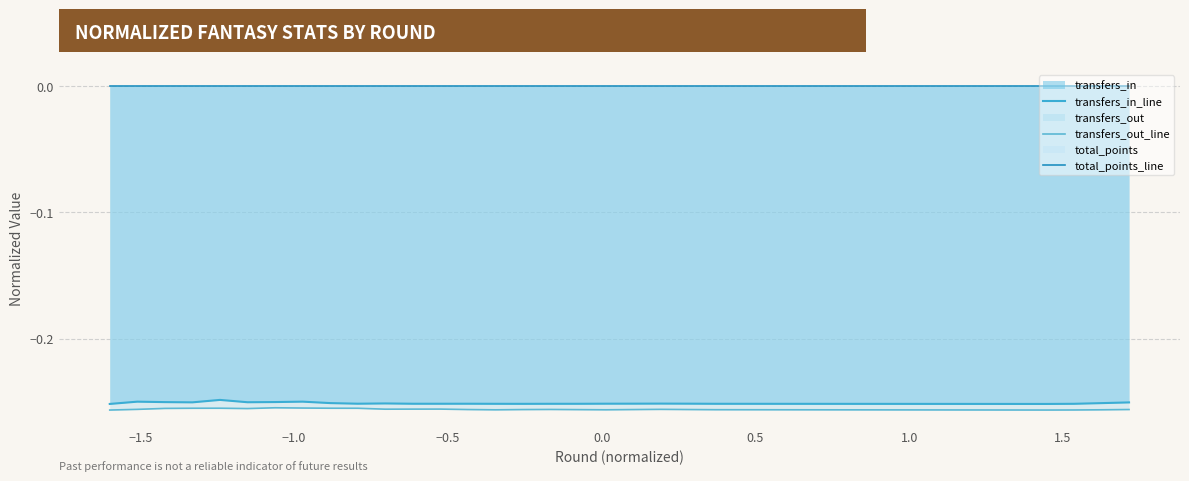

The value of transfers_in_line at 18 is -0.1. True or false?

False